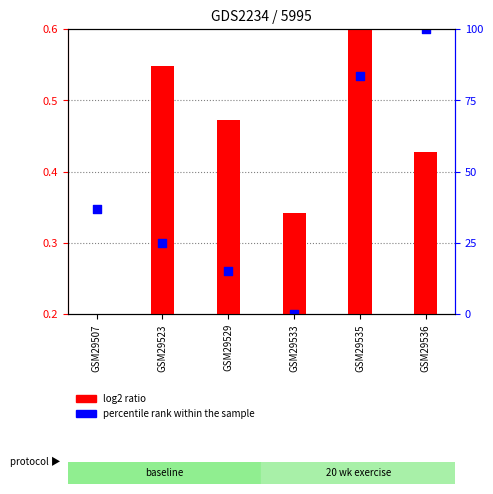

Which series has the widest spread of Y values?

log2 ratio